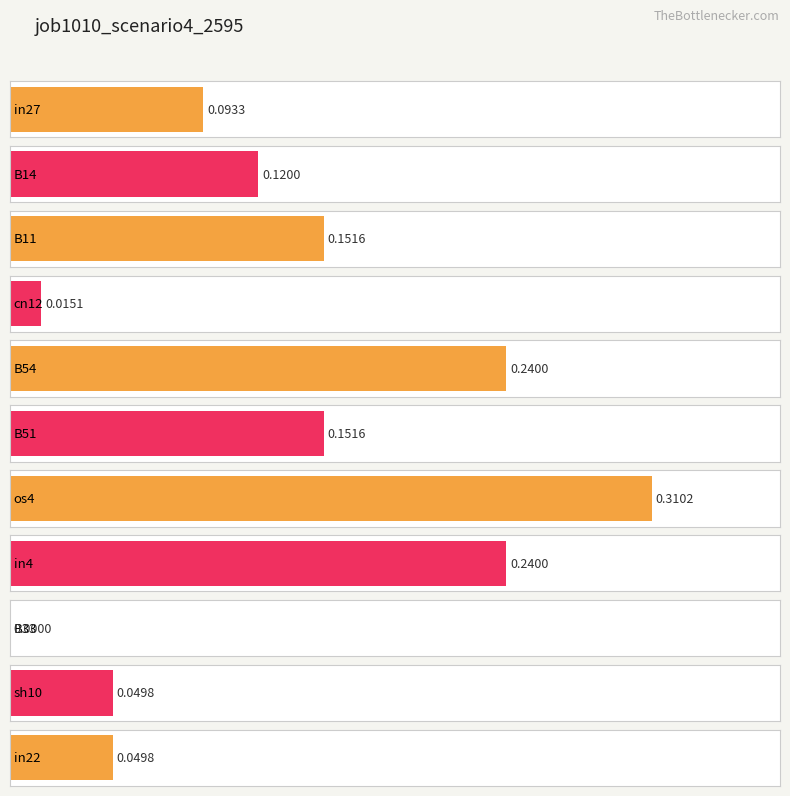

What position from the left is B54?

5